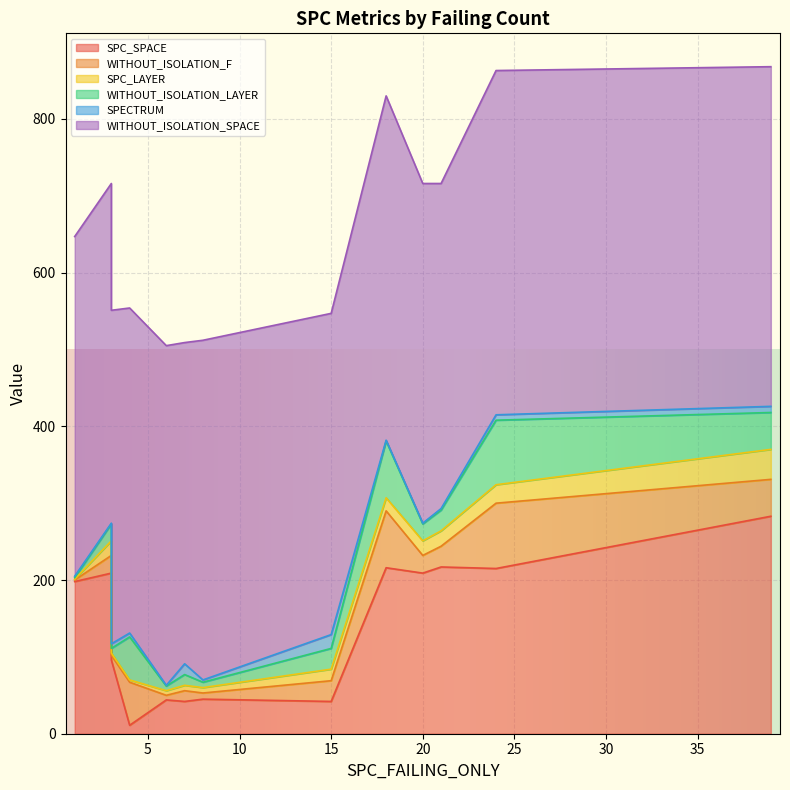

Between 7 and 1, which is larger?

1